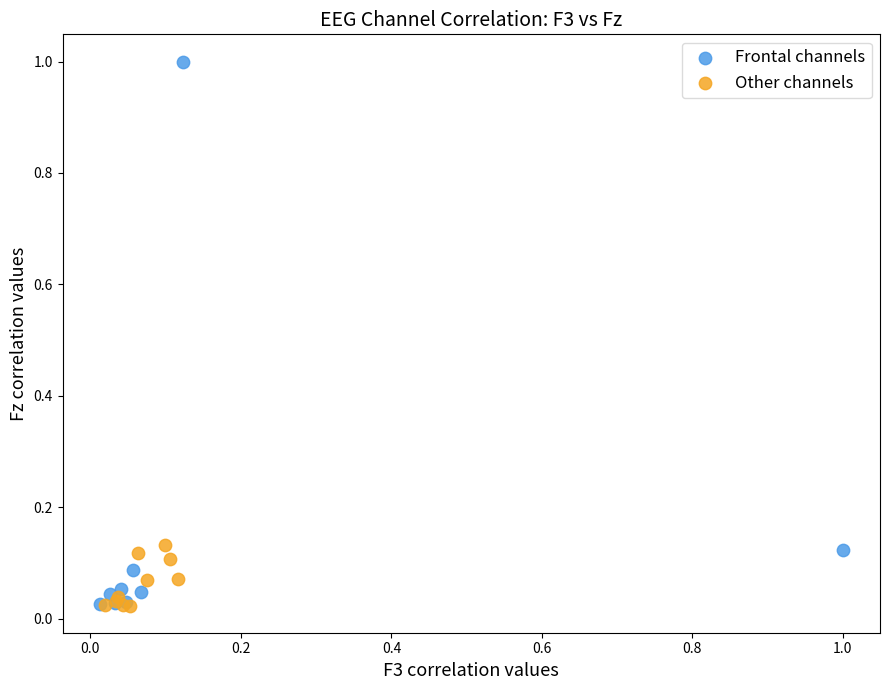

Which series reaches the maximum Y coordinate?

Frontal channels